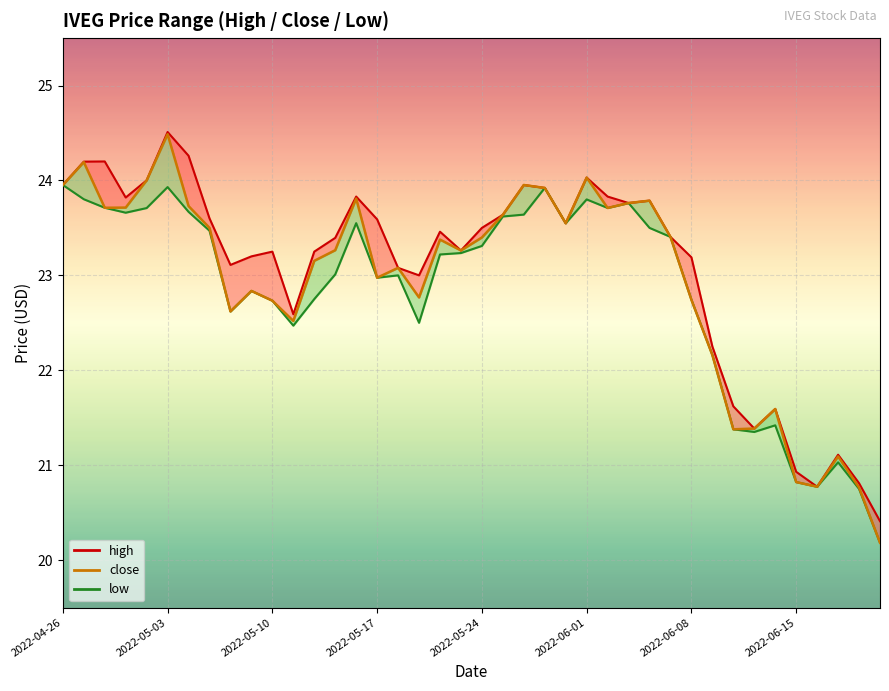

Count the number of data series in this chart.

3